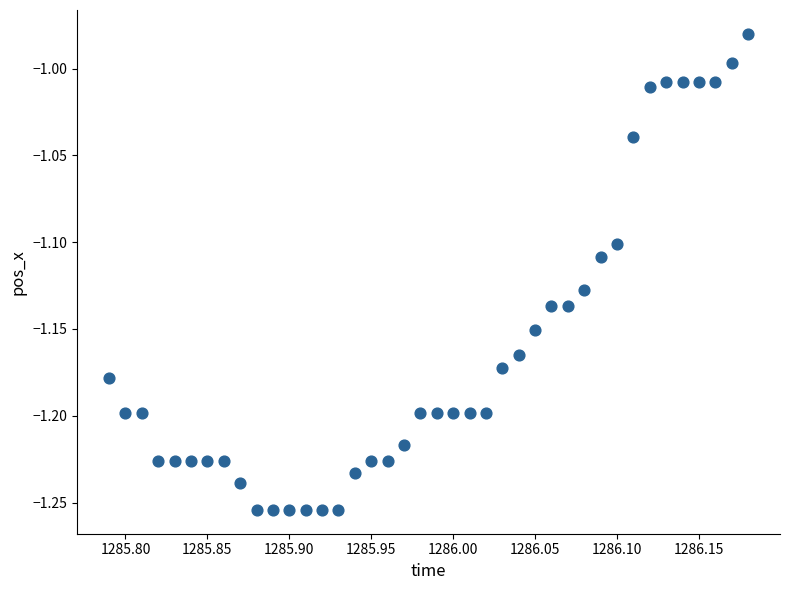

What is the range of Y values (max minus min)?

0.3